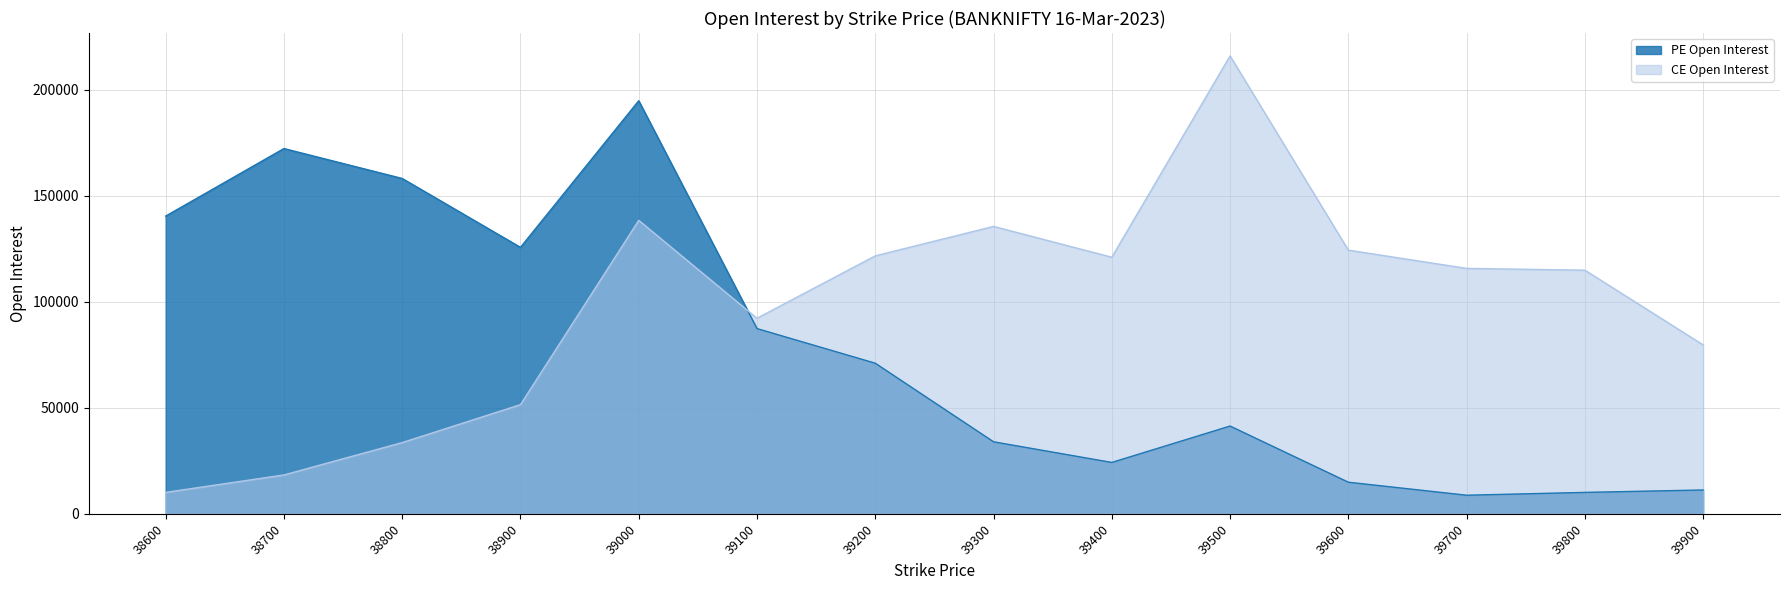

Rank the series by their average value, from lowest to highest.

PE Open Interest, CE Open Interest